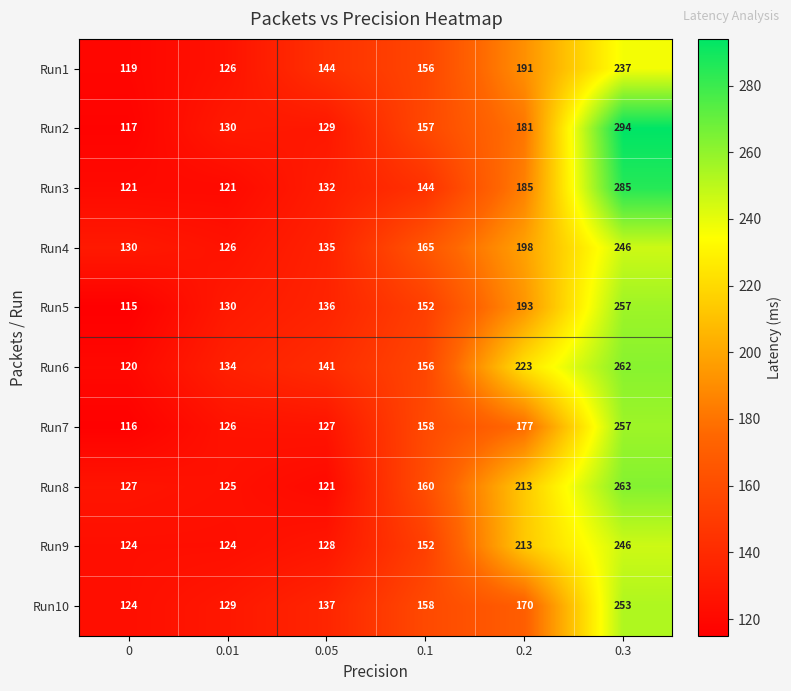

Rank the series at 0.05 from highest to lowest value.

Run1, Run6, Run10, Run5, Run4, Run3, Run2, Run9, Run7, Run8